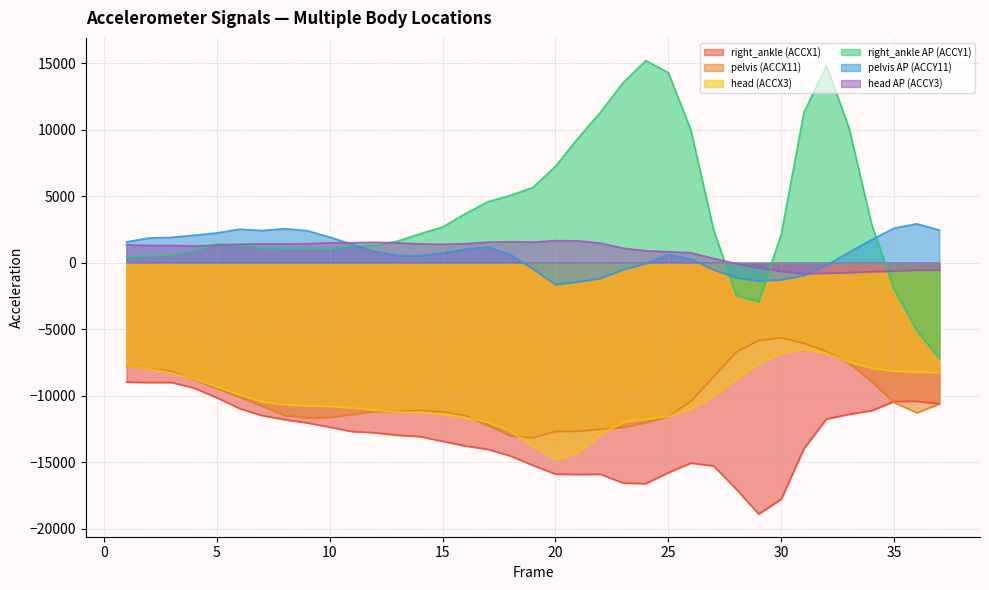

How many values in the head AP (ACCY3) series are below 1310?

18